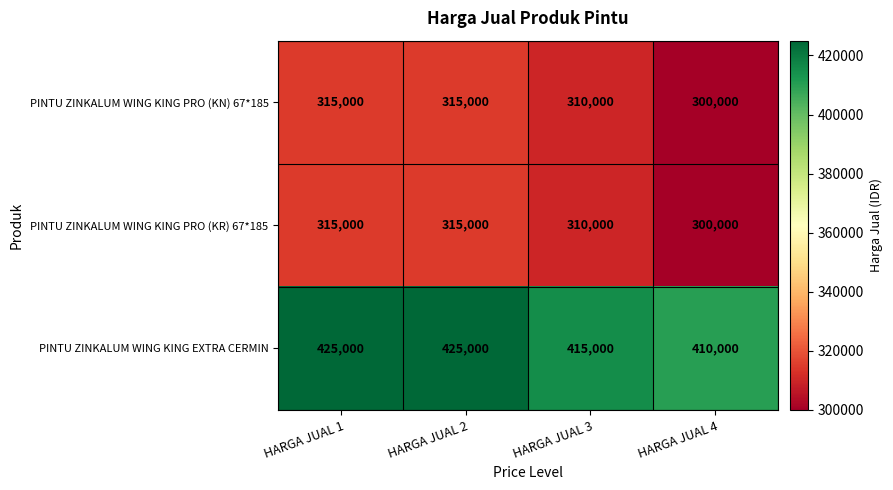

Is the value of PINTU ZINKALUM WING KING EXTRA CERMIN at HARGA JUAL 2 greater than the value of PINTU ZINKALUM WING KING PRO (KR) 67*185 at HARGA JUAL 2?

Yes